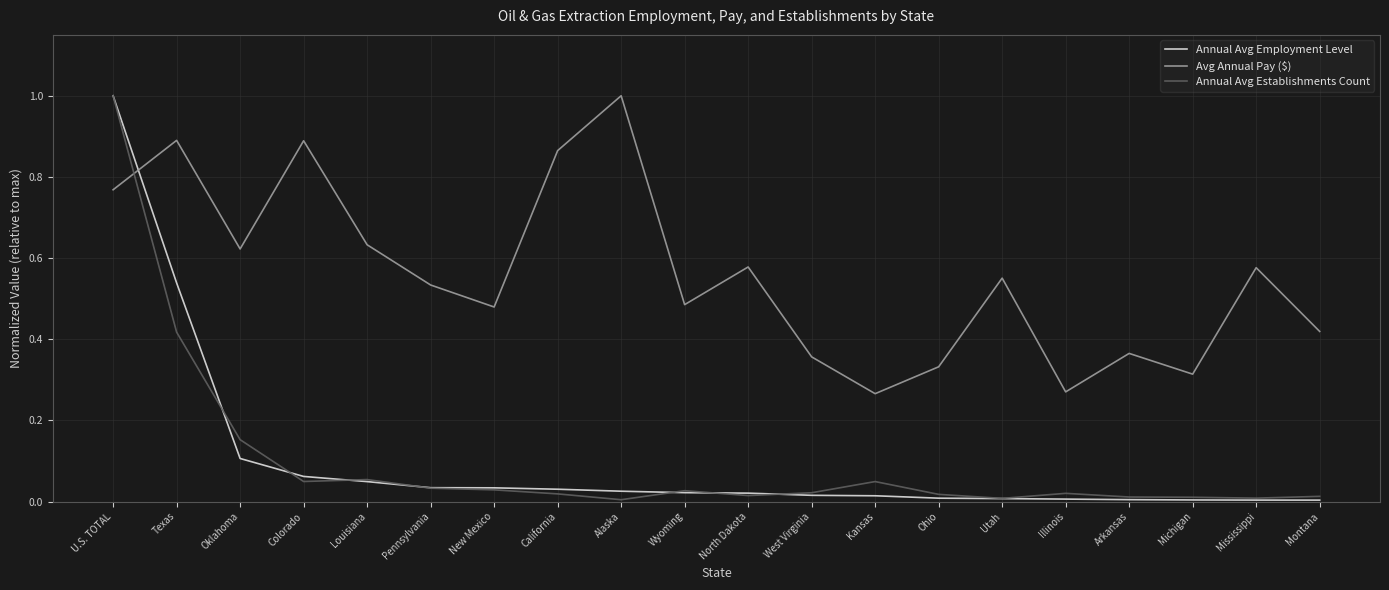

What is the greatest value displayed?

1.0